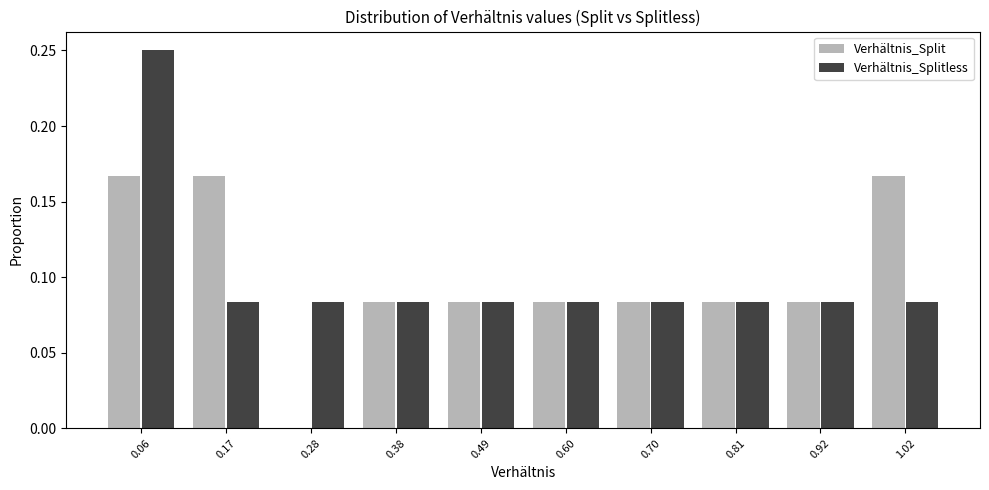

Reading left to right, list every range on the x-axis with the height of the bar of each series over it. Neither the bar edges nor the heights are printed on the chart, so give them approximately, as read against the axes.

0.00 to 0.12: Verhältnis_Split=0.165	Verhältnis_Splitless=0.250
0.12 to 0.22: Verhältnis_Split=0.165	Verhältnis_Splitless=0.085
0.22 to 0.32: Verhältnis_Split=0	Verhältnis_Splitless=0.085
0.32 to 0.44: Verhältnis_Split=0.085	Verhältnis_Splitless=0.085
0.44 to 0.54: Verhältnis_Split=0.085	Verhältnis_Splitless=0.085
0.54 to 0.64: Verhältnis_Split=0.085	Verhältnis_Splitless=0.085
0.64 to 0.76: Verhältnis_Split=0.085	Verhältnis_Splitless=0.085
0.76 to 0.86: Verhältnis_Split=0.085	Verhältnis_Splitless=0.085
0.86 to 0.96: Verhältnis_Split=0.085	Verhältnis_Splitless=0.085
0.96 to 1.08: Verhältnis_Split=0.165	Verhältnis_Splitless=0.085